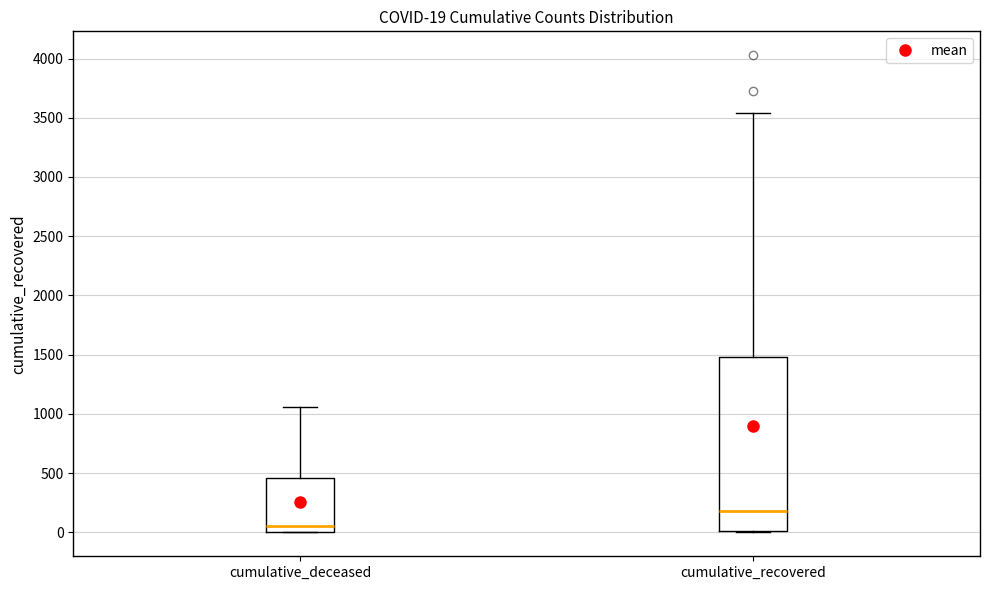

Comparing the boxes themselves (not the whiskers), which one is the tallest?

cumulative_recovered